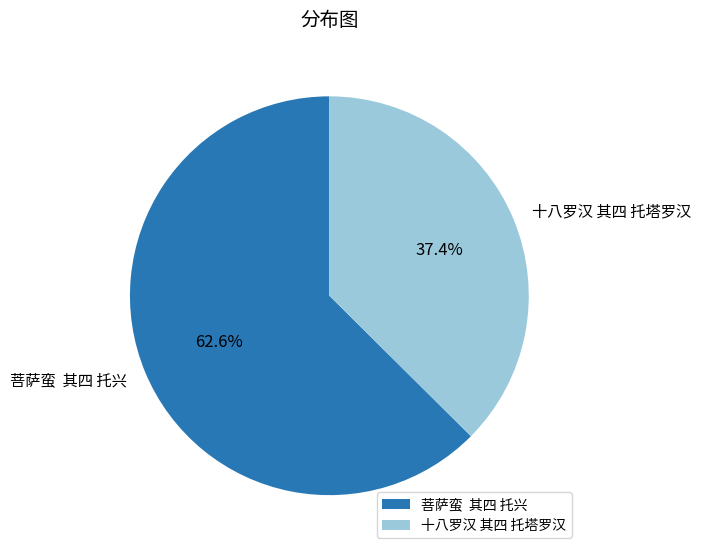

How many slices are in this pie chart?

2